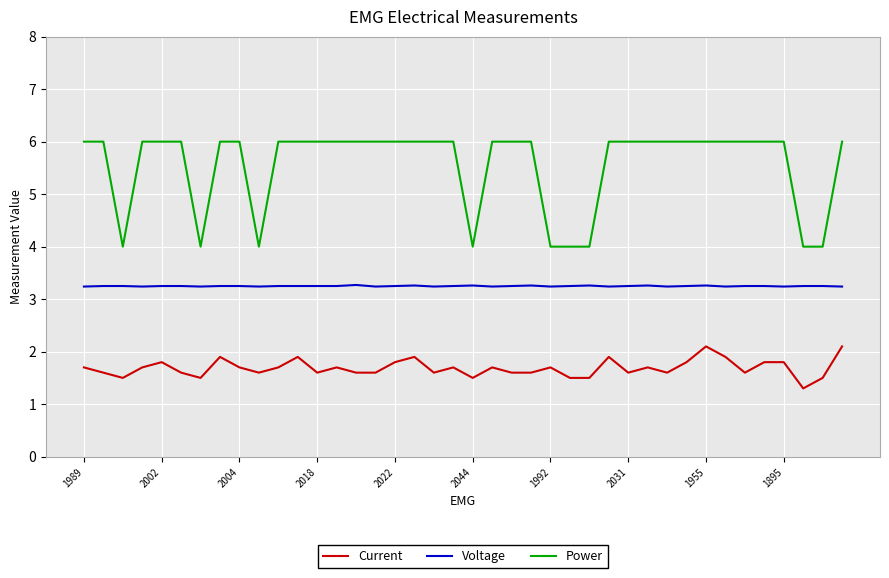

Which series has the widest spread of values?

Power